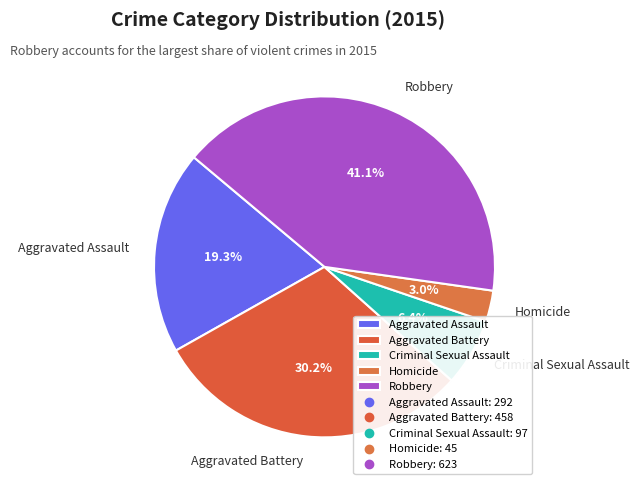

To the nearest percent, what percentage of the pie is Homicide?

3%